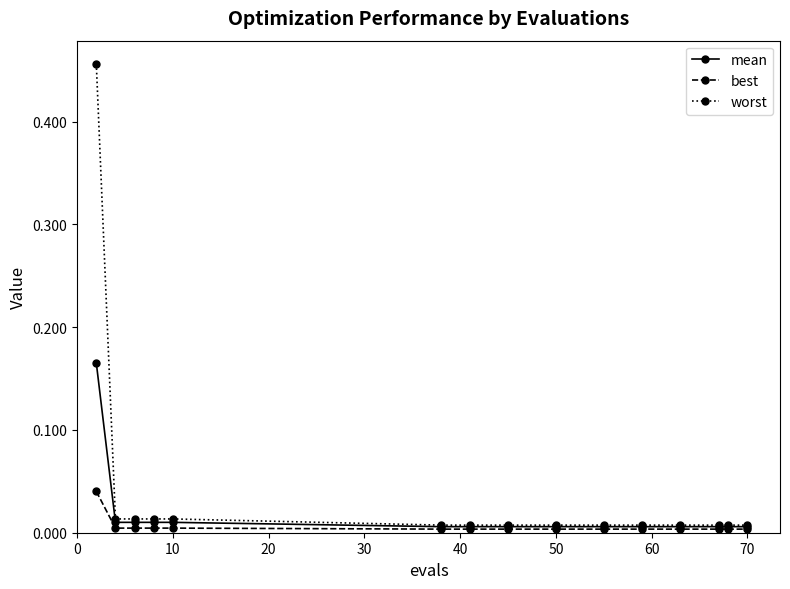

Does the chart have visible grid lines?

No